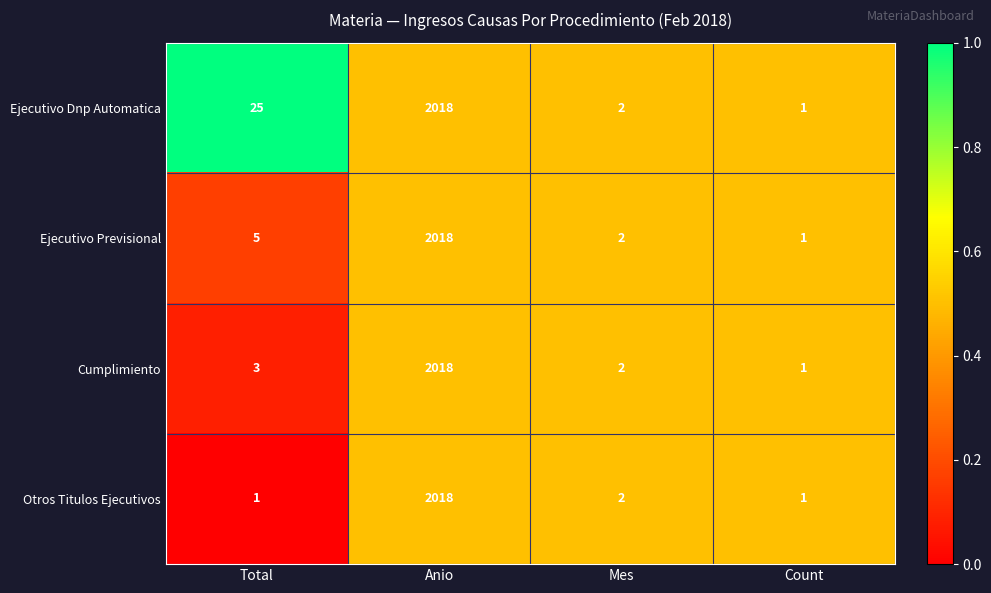

Where is Ejecutivo Previsional nearest to the value 1009?

Total